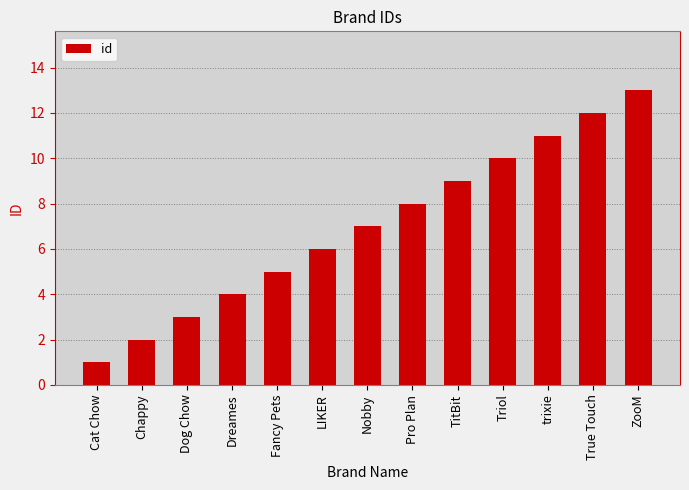

What is the approximate value at Nobby?

7